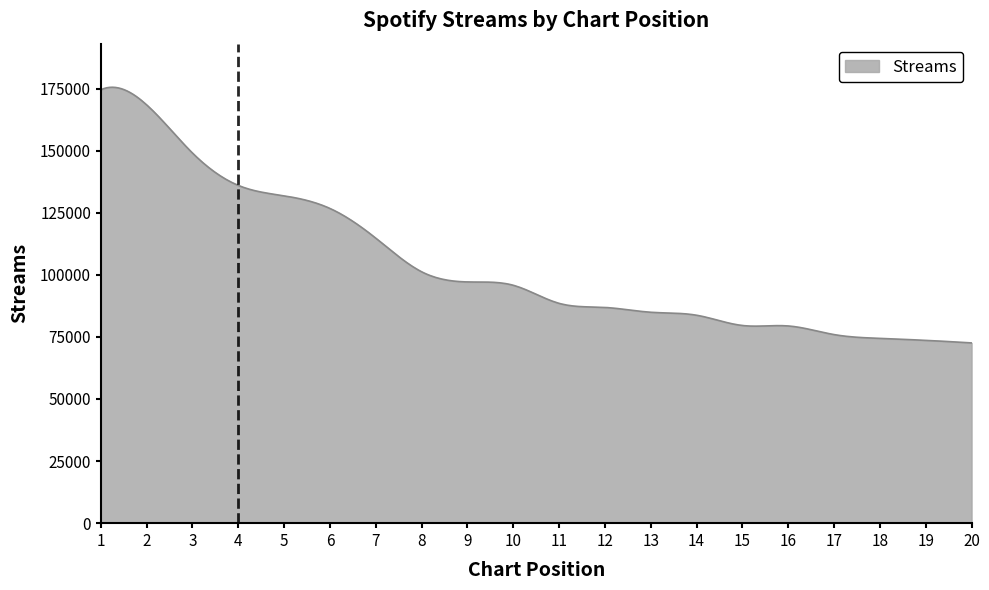

Does the chart have visible grid lines?

No